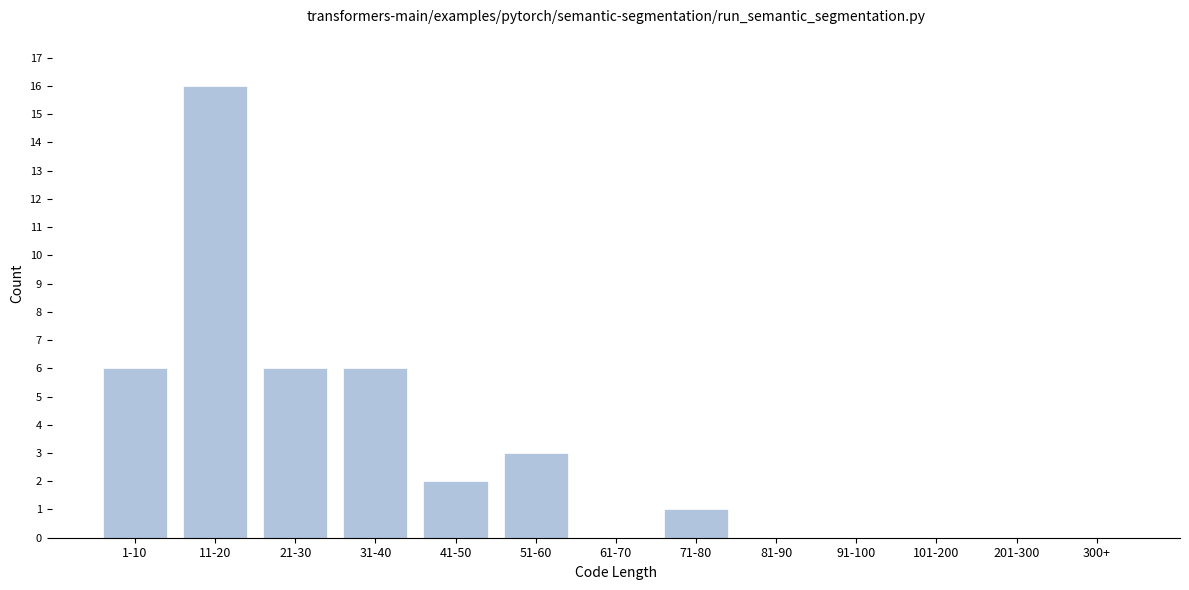

Reading right to left, extract all data points from this chart.

300+=0	201-300=0	101-200=0	91-100=0	81-90=0	71-80=1	61-70=0	51-60=3	41-50=2	31-40=6	21-30=6	11-20=16	1-10=6